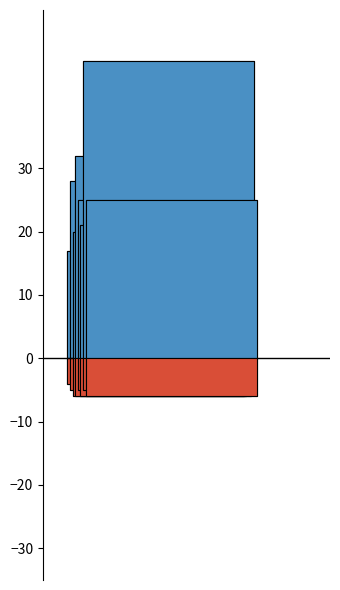

Which series has the largest Y range (max minus min)?

Robbery